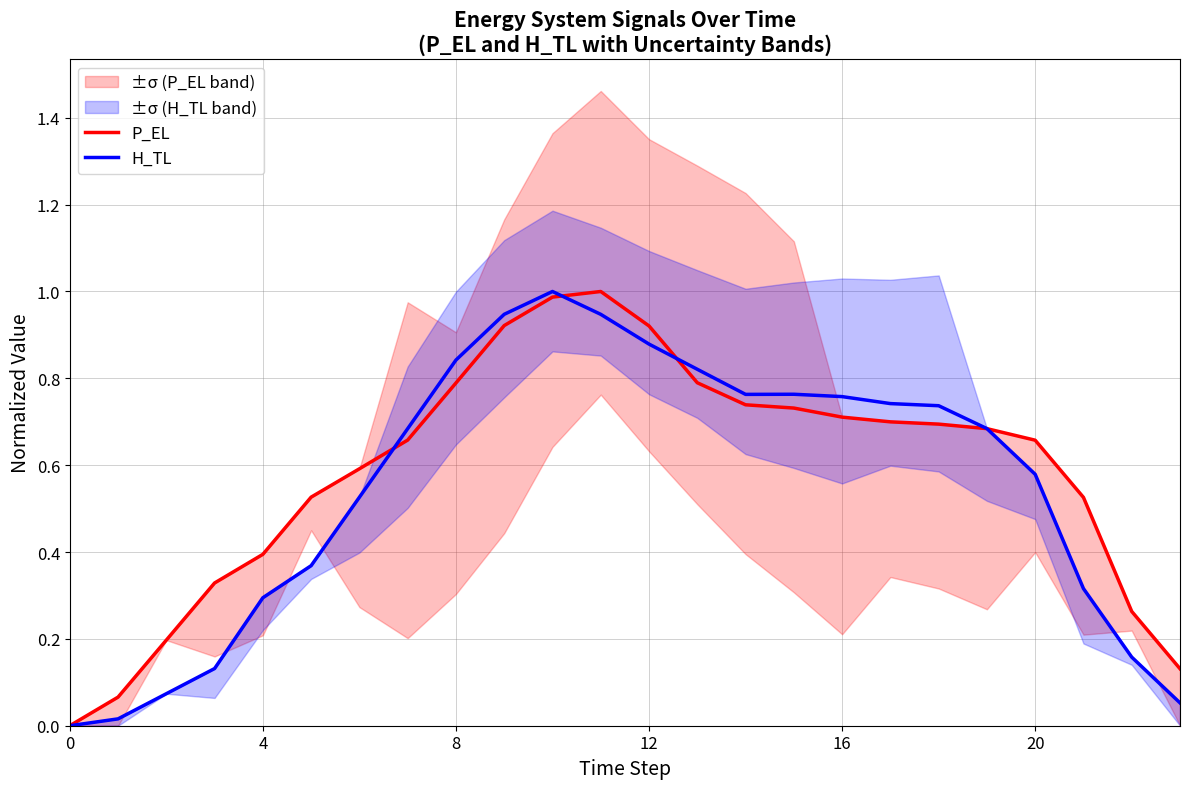

True or false: H_TL has a value of 0.8 at 20.

False